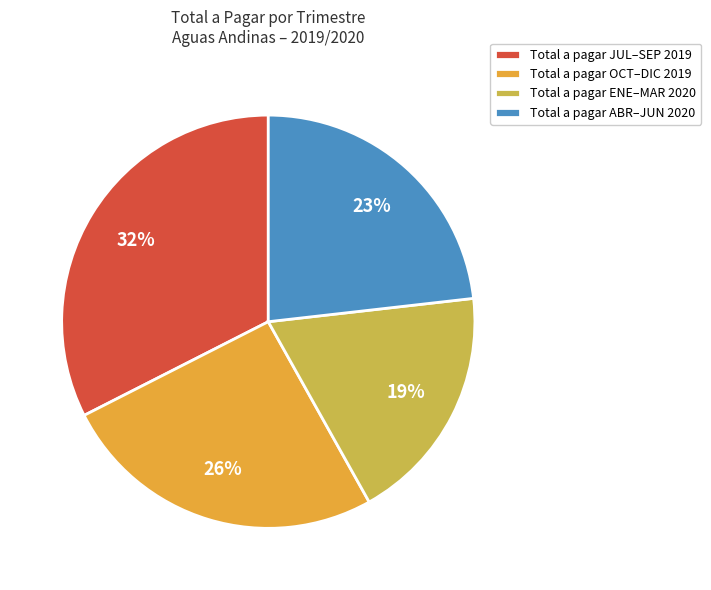

Rank the categories by value from highest to lowest.

Total a pagar JUL–SEP 2019, Total a pagar OCT–DIC 2019, Total a pagar ABR–JUN 2020, Total a pagar ENE–MAR 2020